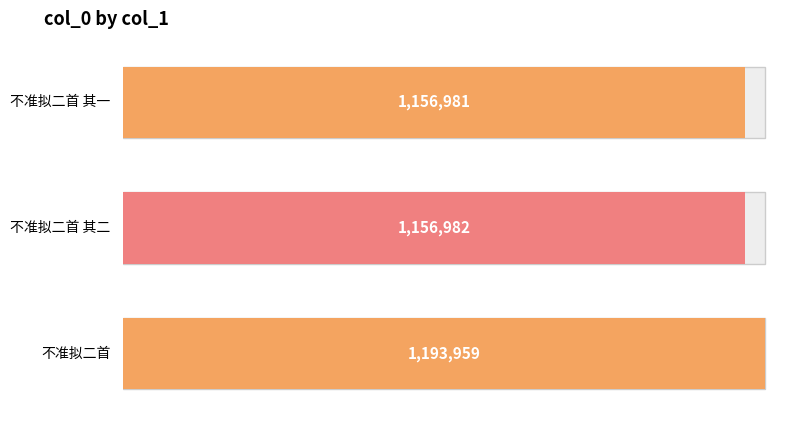

Reading left to right, extract all data points from this chart.

不准拟二首 其一=1156981	不准拟二首 其二=1156982	不准拟二首=1193959